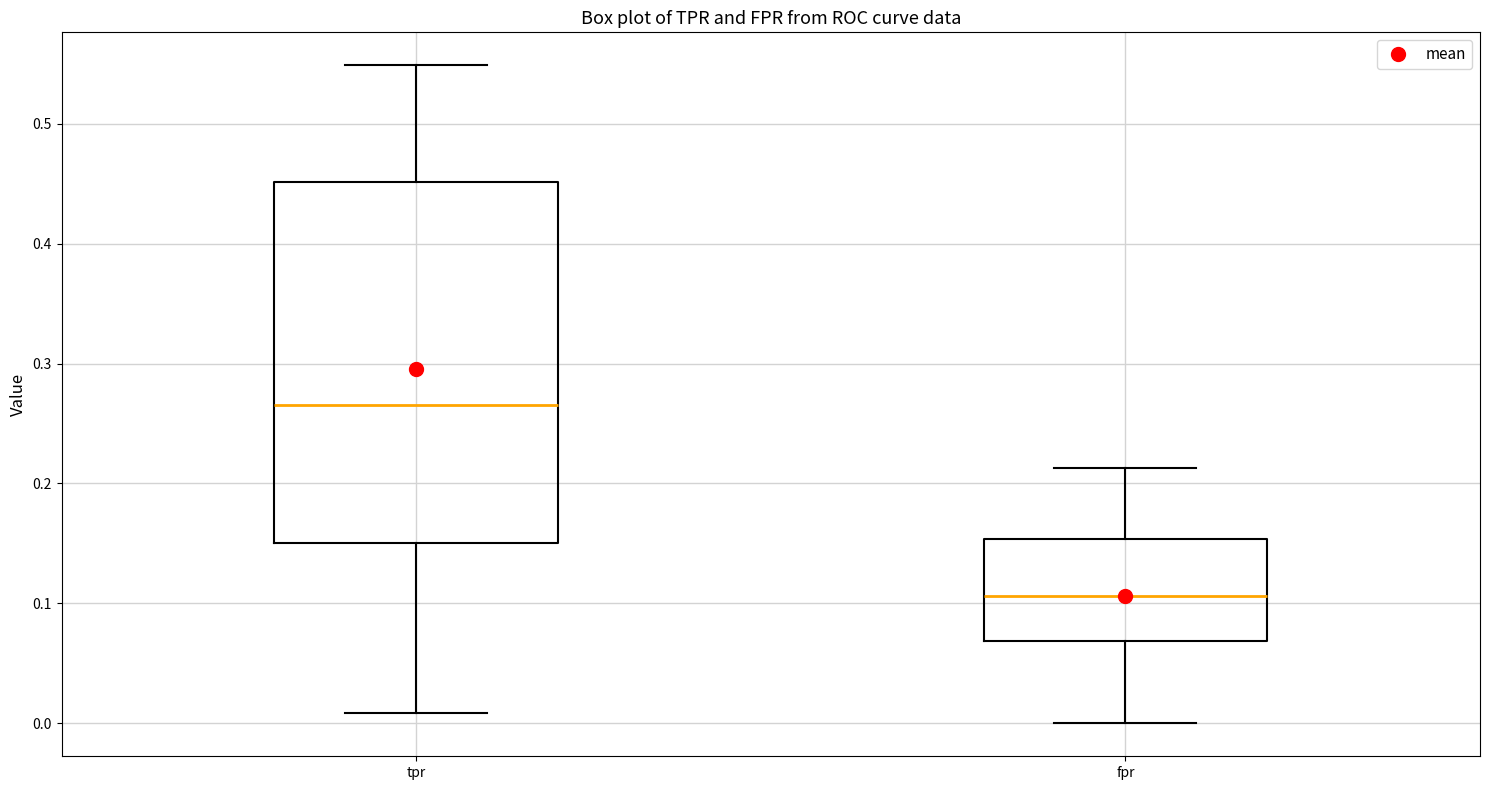

Which box has the highest median line?

tpr